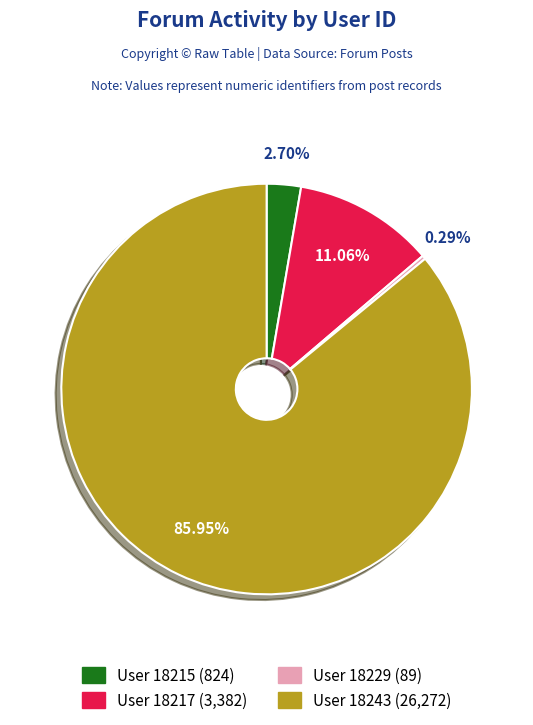

How many segments does this pie chart have?

4